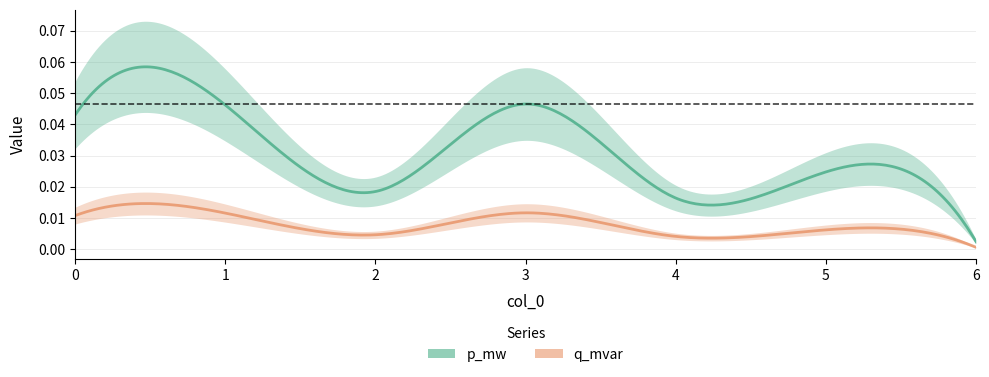

At 3, list the series in order from smallest to largest.

q_mvar, p_mw